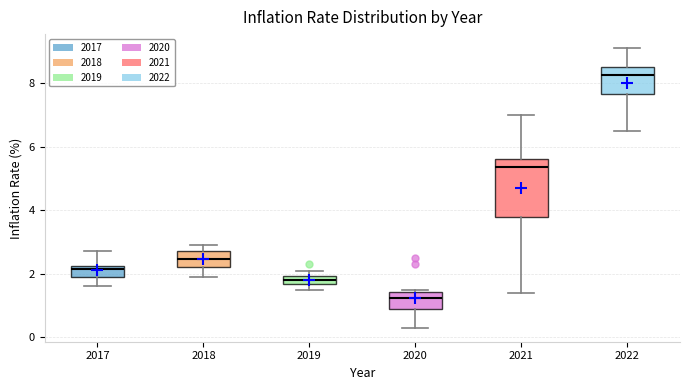

Which box's median line is the lowest?

2020